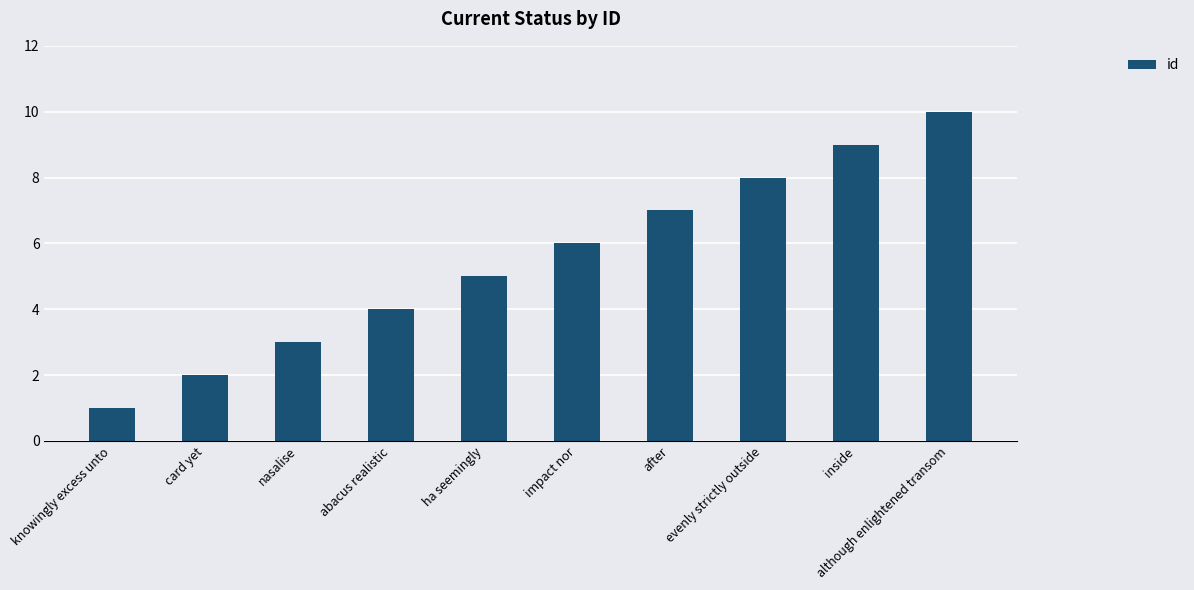

How many data points are less than 6?

5